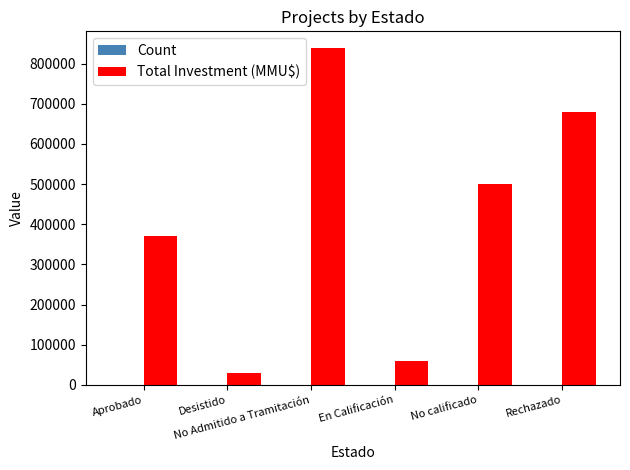

What is the sum of all Total Investment (MMU$) values?

2480163